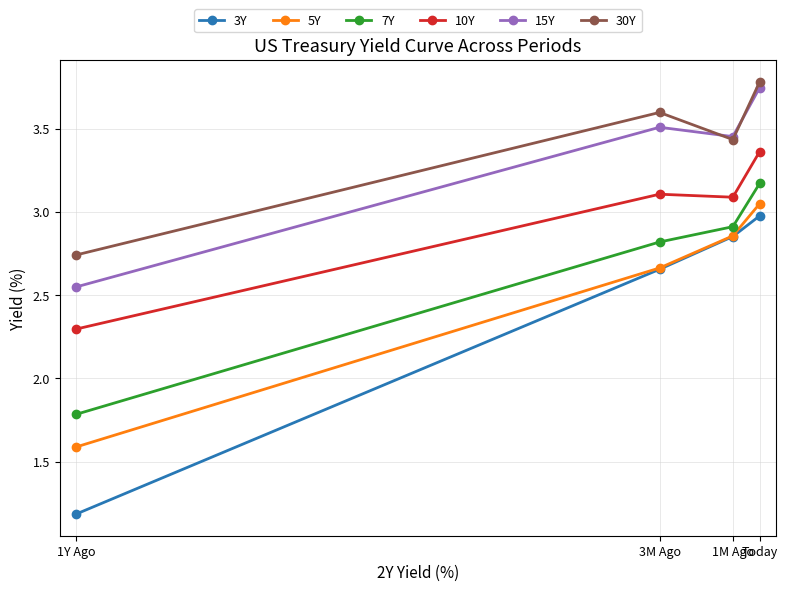

What is the spread (max minus min) of values at 1Y Ago?

1.6